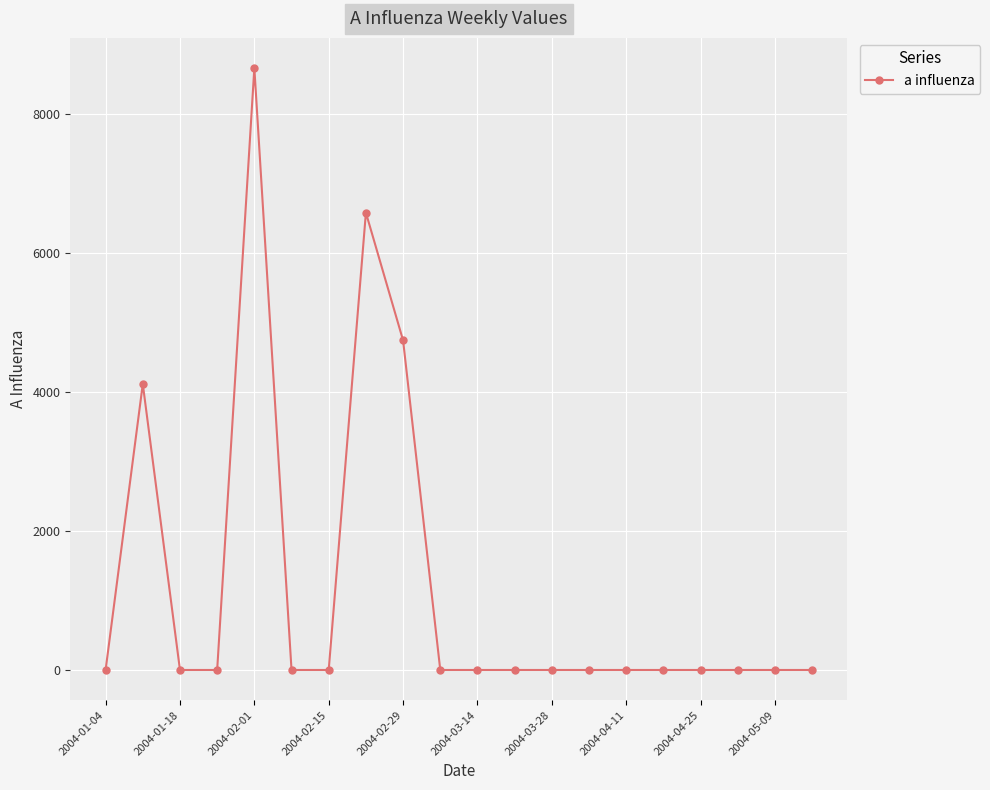

How many data points are above 0?

4